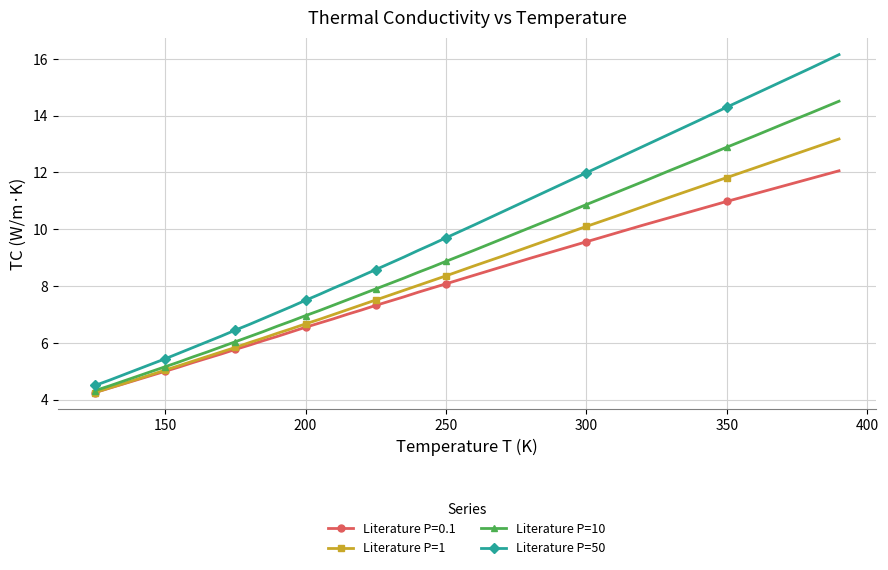

True or false: Literature P=50 and Literature P=1 intersect in this chart.

False